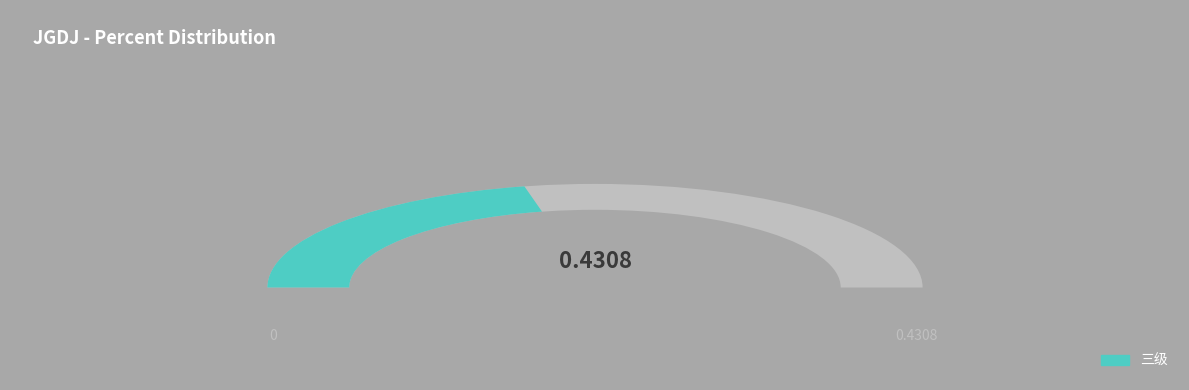

True or false: 三级 accounts for 100% of the total.

True